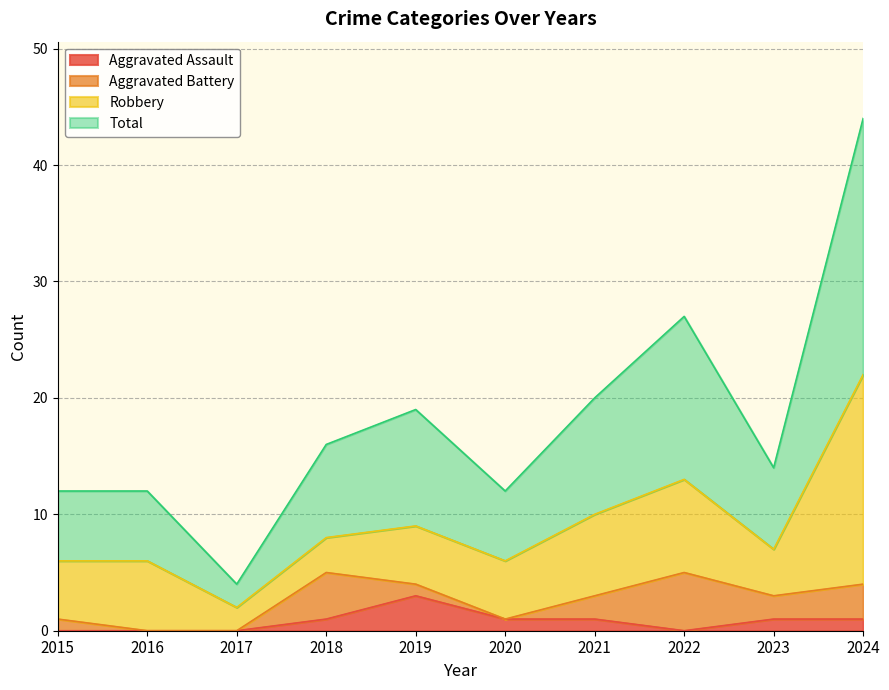

What is the maximum value for Total?

44